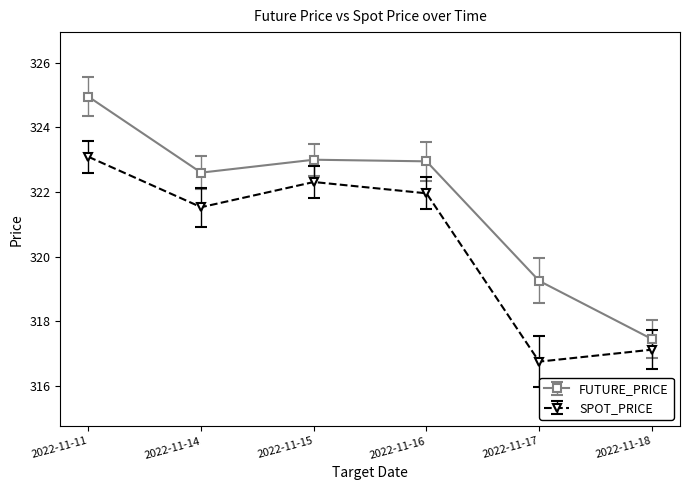

What is the difference between the highest and lowest values at 2022-11-11?

1.9